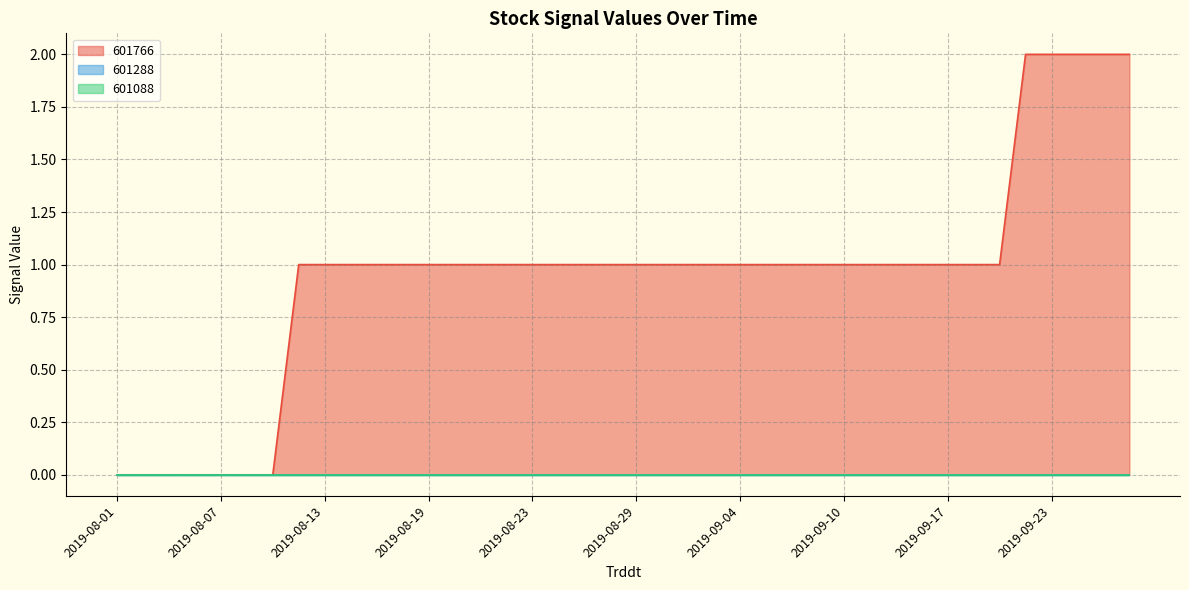

What is the total value across all series at 2019-08-19?

1